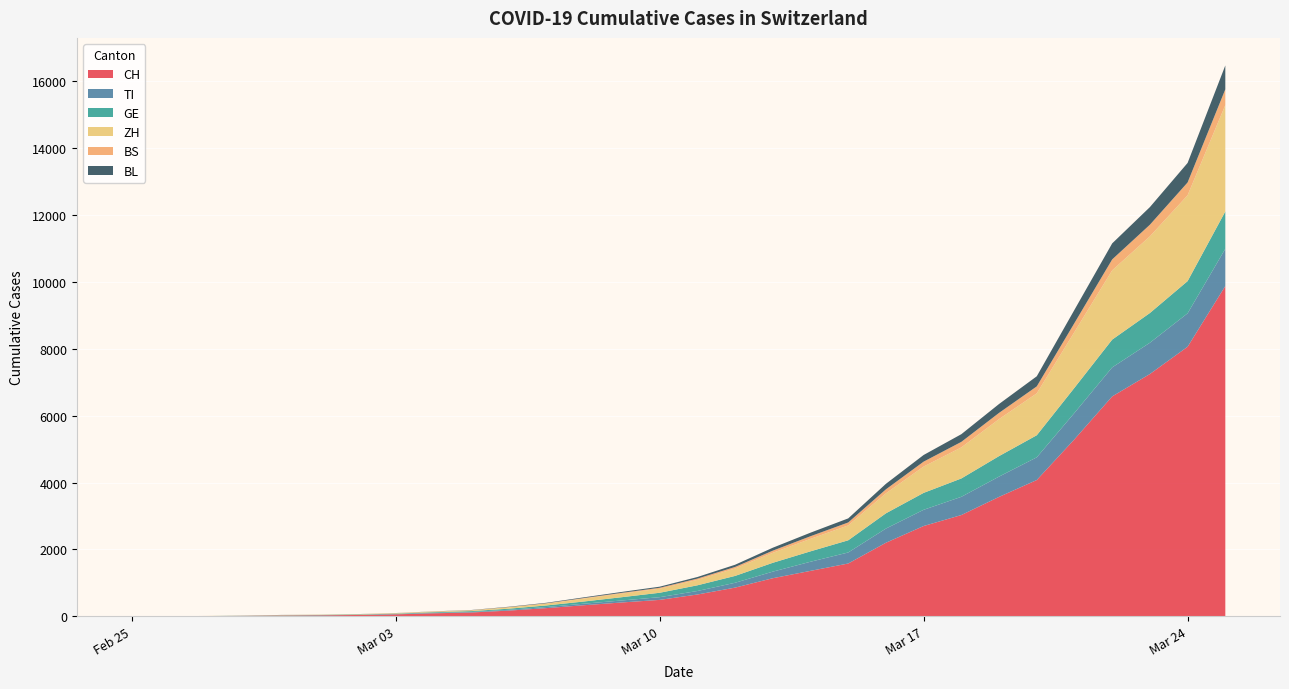

Reading left to right, list all the values displayed in this chart.

CH: 2020-02-25=0	2020-02-26=2	2020-02-27=6	2020-02-28=13	2020-02-29=23	2020-03-01=29	2020-03-02=40	2020-03-03=59	2020-03-04=90	2020-03-05=114	2020-03-06=171	2020-03-07=245	2020-03-08=332	2020-03-09=414	2020-03-10=491	2020-03-11=652	2020-03-12=858	2020-03-13=1139	2020-03-14=1359	2020-03-15=1579	2020-03-16=2200	2020-03-17=2700	2020-03-18=3028	2020-03-19=3571	2020-03-20=4075	2020-03-21=5294	2020-03-22=6575	2020-03-23=7245	2020-03-24=8060	2020-03-25=9877
TI: 2020-02-25=0	2020-02-26=1	2020-02-27=1	2020-02-28=1	2020-02-29=2	2020-03-01=2	2020-03-02=4	2020-03-03=8	2020-03-04=14	2020-03-05=16	2020-03-06=24	2020-03-07=33	2020-03-08=46	2020-03-09=60	2020-03-10=81	2020-03-11=105	2020-03-12=145	2020-03-13=197	2020-03-14=273	2020-03-15=330	2020-03-16=424	2020-03-17=485	2020-03-18=545	2020-03-19=607	2020-03-20=679	2020-03-21=790	2020-03-22=868	2020-03-23=935	2020-03-24=1000	2020-03-25=1113
GE: 2020-02-25=0	2020-02-26=1	2020-02-27=1	2020-02-28=4	2020-02-29=8	2020-03-01=9	2020-03-02=10	2020-03-03=13	2020-03-04=19	2020-03-05=25	2020-03-06=33	2020-03-07=47	2020-03-08=66	2020-03-09=98	2020-03-10=132	2020-03-11=170	2020-03-12=205	2020-03-13=264	2020-03-14=311	2020-03-15=364	2020-03-16=456	2020-03-17=506	2020-03-18=549	2020-03-19=613	2020-03-20=660	2020-03-21=750	2020-03-22=831	2020-03-23=889	2020-03-24=963	2020-03-25=1116
ZH: 2020-02-25=0	2020-02-26=0	2020-02-27=2	2020-02-28=2	2020-02-29=6	2020-03-01=7	2020-03-02=10	2020-03-03=13	2020-03-04=17	2020-03-05=22	2020-03-06=40	2020-03-07=56	2020-03-08=88	2020-03-09=108	2020-03-10=121	2020-03-11=163	2020-03-12=222	2020-03-13=299	2020-03-14=374	2020-03-15=445	2020-03-16=598	2020-03-17=787	2020-03-18=929	2020-03-19=1106	2020-03-20=1253	2020-03-21=1670	2020-03-22=2072	2020-03-23=2293	2020-03-24=2567	2020-03-25=3182
BS: 2020-02-25=0	2020-02-26=0	2020-02-27=1	2020-02-28=1	2020-02-29=1	2020-03-01=1	2020-03-02=1	2020-03-03=3	2020-03-04=5	2020-03-05=5	2020-03-06=8	2020-03-07=10	2020-03-08=16	2020-03-09=23	2020-03-10=28	2020-03-11=37	2020-03-12=46	2020-03-13=64	2020-03-14=78	2020-03-15=88	2020-03-16=119	2020-03-17=147	2020-03-18=165	2020-03-19=186	2020-03-20=208	2020-03-21=267	2020-03-22=326	2020-03-23=347	2020-03-24=383	2020-03-25=470
BL: 2020-02-25=0	2020-02-26=0	2020-02-27=0	2020-02-28=1	2020-02-29=2	2020-03-01=2	2020-03-02=2	2020-03-03=2	2020-03-04=3	2020-03-05=6	2020-03-06=10	2020-03-07=14	2020-03-08=21	2020-03-09=27	2020-03-10=33	2020-03-11=48	2020-03-12=66	2020-03-13=88	2020-03-14=106	2020-03-15=122	2020-03-16=165	2020-03-17=199	2020-03-18=230	2020-03-19=266	2020-03-20=302	2020-03-21=395	2020-03-22=479	2020-03-23=527	2020-03-24=584	2020-03-25=714